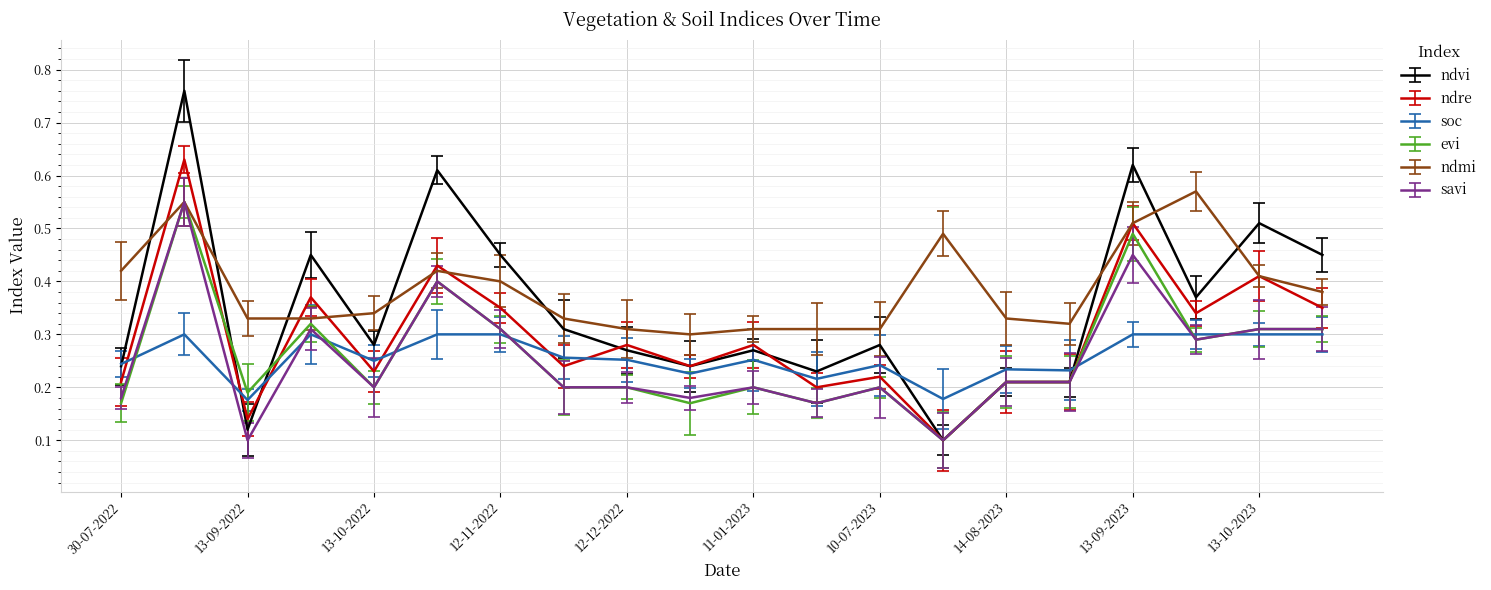

True or false: ndmi and ndvi cross at least once.

True